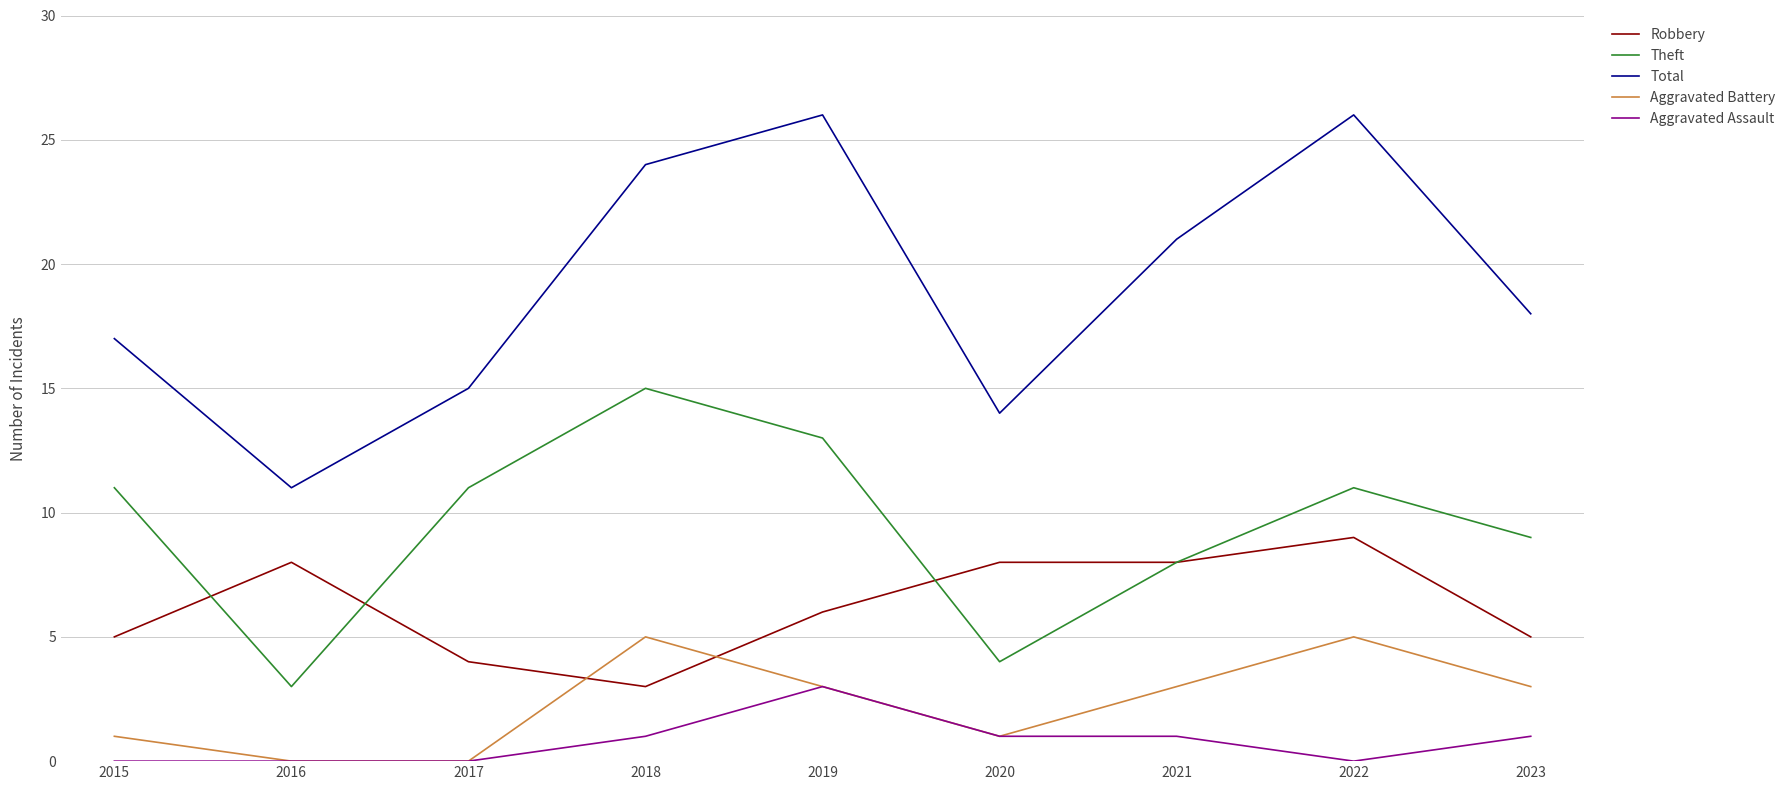

Reading right to left, list all the values displayed in this chart.

Robbery: 2023=5	2022=9	2021=8	2020=8	2019=6	2018=3	2017=4	2016=8	2015=5
Theft: 2023=9	2022=11	2021=8	2020=4	2019=13	2018=15	2017=11	2016=3	2015=11
Total: 2023=18	2022=26	2021=21	2020=14	2019=26	2018=24	2017=15	2016=11	2015=17
Aggravated Battery: 2023=3	2022=5	2021=3	2020=1	2019=3	2018=5	2017=0	2016=0	2015=1
Aggravated Assault: 2023=1	2022=0	2021=1	2020=1	2019=3	2018=1	2017=0	2016=0	2015=0